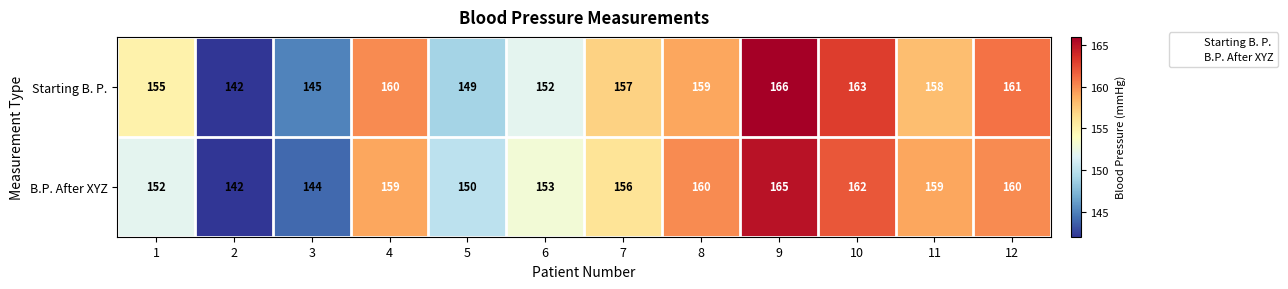

What is the sum of all Starting B. P. values?

1867